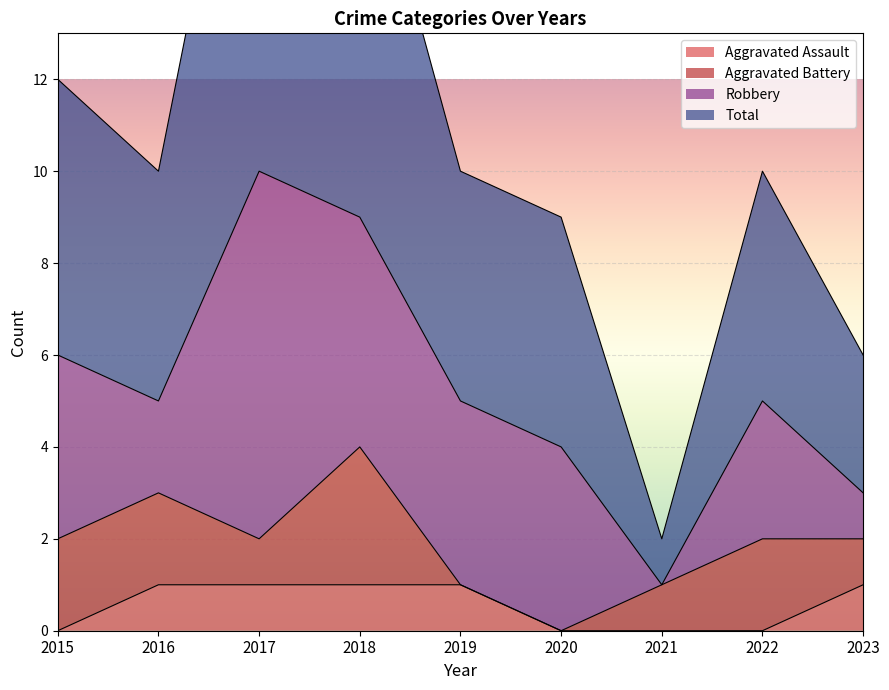

The value of Total at 2016 is 4. True or false?

False